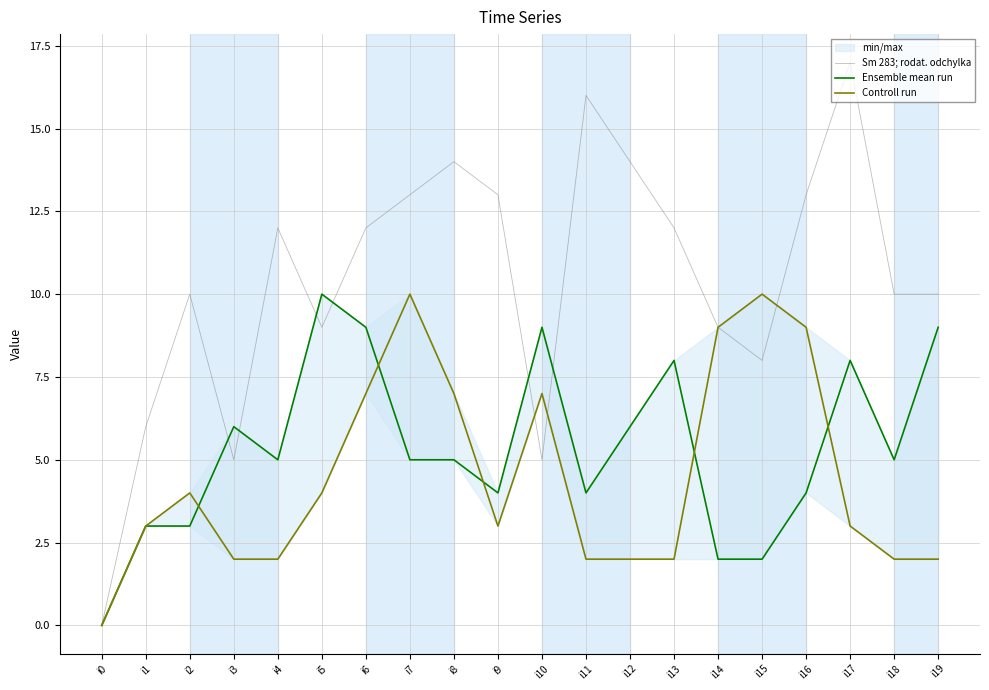

What are all the series names shown in the legend?

Sm 283; rodat. odchylka, Ensemble mean run, Controll run